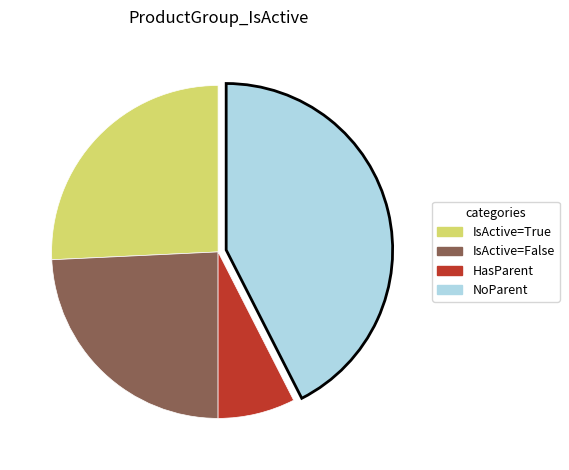

Does any single category account for the majority?

No